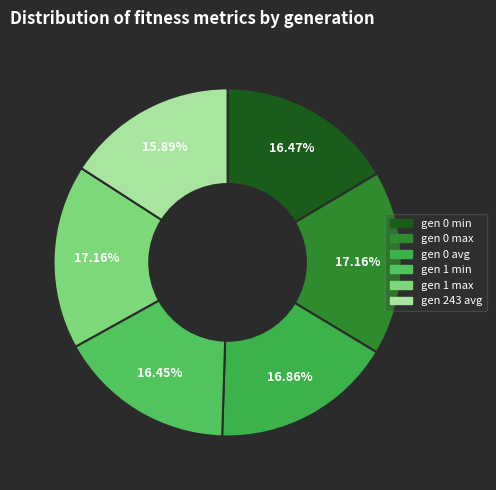

Does gen 0 max account for over 50% of the chart?

No